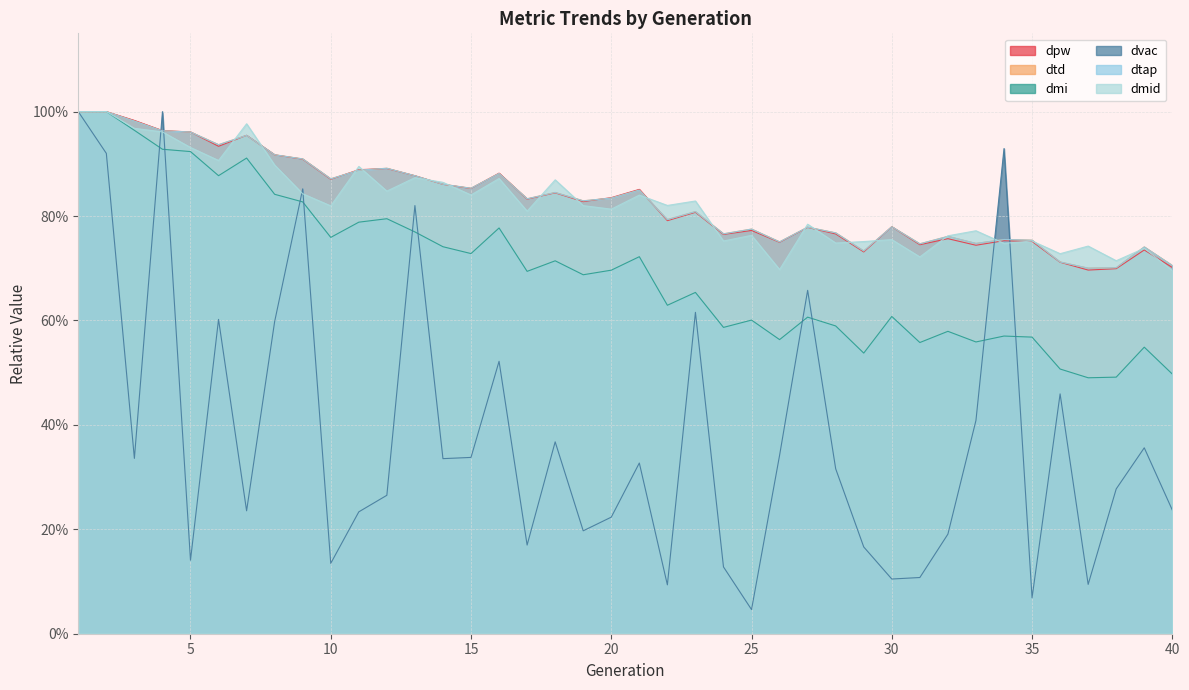

Reading left to right, what are all the values shown in this chart?

dpw: 1=1.0	2=1.0	3=1.0	4=1.0	5=1.0	6=0.9	7=1.0	8=0.9	9=0.9	10=0.9	11=0.9	12=0.9	13=0.9	14=0.9	15=0.9	16=0.9	17=0.8	18=0.8	19=0.8	20=0.8	21=0.9	22=0.8	23=0.8	24=0.8	25=0.8	26=0.7	27=0.8	28=0.8	29=0.7	30=0.8	31=0.7	32=0.8	33=0.7	34=0.8	35=0.8	36=0.7	37=0.7	38=0.7	39=0.7	40=0.7
dtd: 1=1.0	2=1.0	3=1.0	4=1.0	5=1.0	6=0.9	7=1.0	8=0.9	9=0.9	10=0.9	11=0.9	12=0.9	13=0.9	14=0.9	15=0.9	16=0.9	17=0.8	18=0.8	19=0.8	20=0.8	21=0.8	22=0.8	23=0.8	24=0.8	25=0.8	26=0.8	27=0.8	28=0.8	29=0.7	30=0.8	31=0.7	32=0.8	33=0.7	34=0.8	35=0.8	36=0.7	37=0.7	38=0.7	39=0.7	40=0.7
dmi: 1=1.0	2=1.0	3=1.0	4=0.9	5=0.9	6=0.9	7=0.9	8=0.8	9=0.8	10=0.8	11=0.8	12=0.8	13=0.8	14=0.7	15=0.7	16=0.8	17=0.7	18=0.7	19=0.7	20=0.7	21=0.7	22=0.6	23=0.7	24=0.6	25=0.6	26=0.6	27=0.6	28=0.6	29=0.5	30=0.6	31=0.6	32=0.6	33=0.6	34=0.6	35=0.6	36=0.5	37=0.5	38=0.5	39=0.5	40=0.5
dvac: 1=1.0	2=0.9	3=0.3	4=1.0	5=0.1	6=0.6	7=0.2	8=0.6	9=0.9	10=0.1	11=0.2	12=0.3	13=0.8	14=0.3	15=0.3	16=0.5	17=0.2	18=0.4	19=0.2	20=0.2	21=0.3	22=0.1	23=0.6	24=0.1	25=0.0	26=0.3	27=0.7	28=0.3	29=0.2	30=0.1	31=0.1	32=0.2	33=0.4	34=0.9	35=0.1	36=0.5	37=0.1	38=0.3	39=0.4	40=0.2
dtap: 1=1.0	2=1.0	3=1.0	4=1.0	5=1.0	6=0.9	7=1.0	8=0.9	9=0.9	10=0.9	11=0.9	12=0.9	13=0.9	14=0.9	15=0.9	16=0.9	17=0.8	18=0.8	19=0.8	20=0.8	21=0.8	22=0.8	23=0.8	24=0.8	25=0.8	26=0.8	27=0.8	28=0.8	29=0.7	30=0.8	31=0.7	32=0.8	33=0.7	34=0.8	35=0.8	36=0.7	37=0.7	38=0.7	39=0.7	40=0.7
dmid: 1=1.0	2=1.0	3=1.0	4=1.0	5=0.9	6=0.9	7=1.0	8=0.9	9=0.8	10=0.8	11=0.9	12=0.8	13=0.9	14=0.9	15=0.8	16=0.9	17=0.8	18=0.9	19=0.8	20=0.8	21=0.8	22=0.8	23=0.8	24=0.8	25=0.8	26=0.7	27=0.8	28=0.7	29=0.8	30=0.8	31=0.7	32=0.8	33=0.8	34=0.7	35=0.8	36=0.7	37=0.7	38=0.7	39=0.7	40=0.7